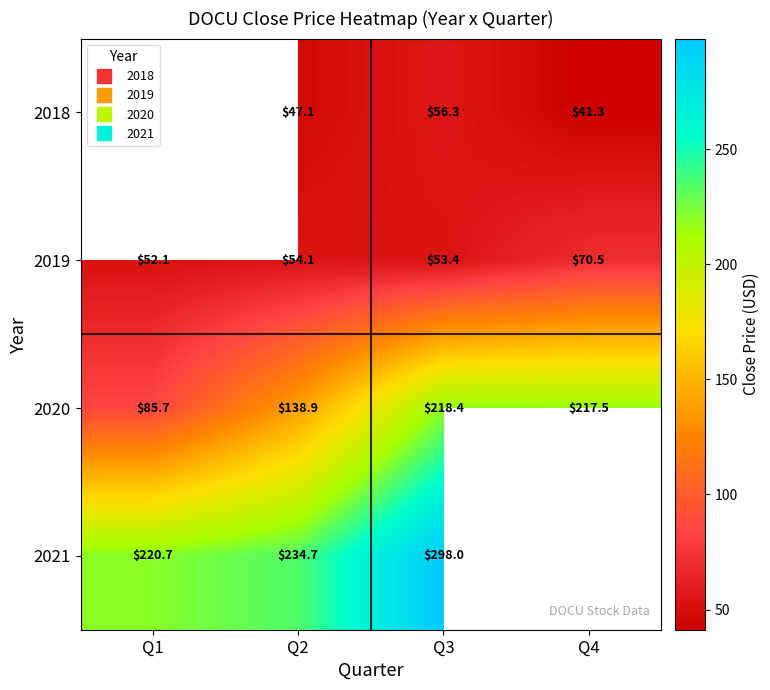

What is the maximum value for 2021?

298.0